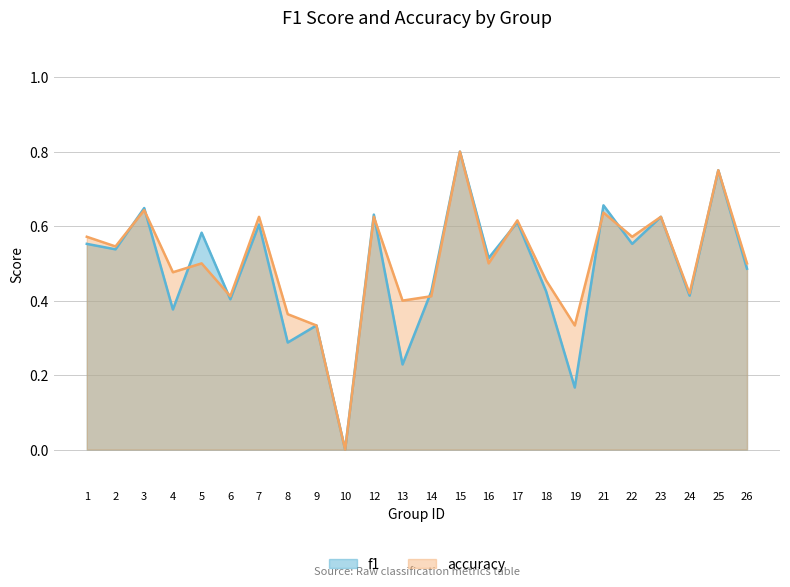

How many interior local peaks does the accuracy series have?

9